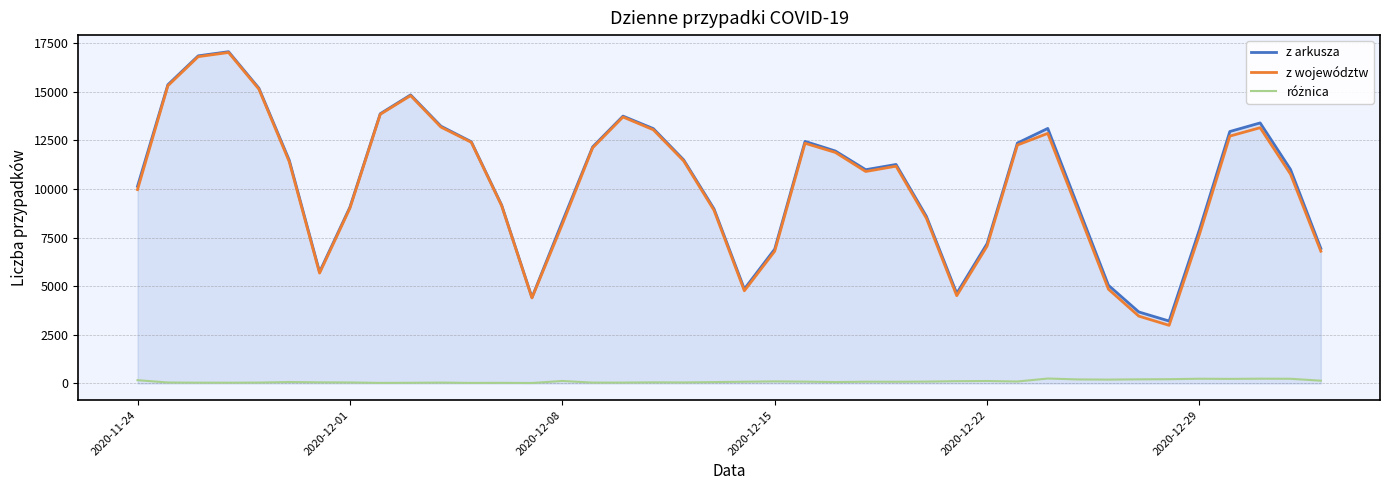

What is the lowest value of the z arkusza series?

3211